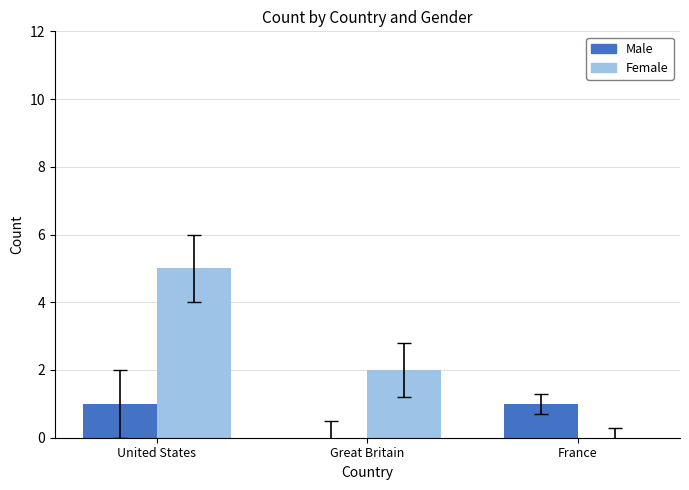

Which series changed the most between United States and Great Britain?

Female